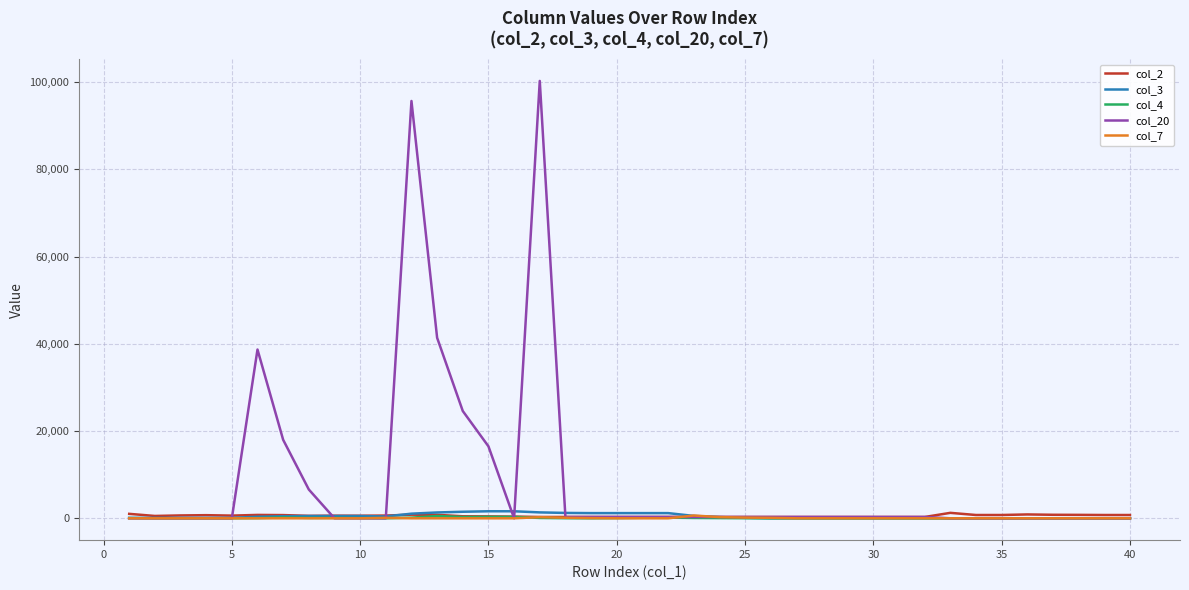

How many lines are shown in the chart?

5